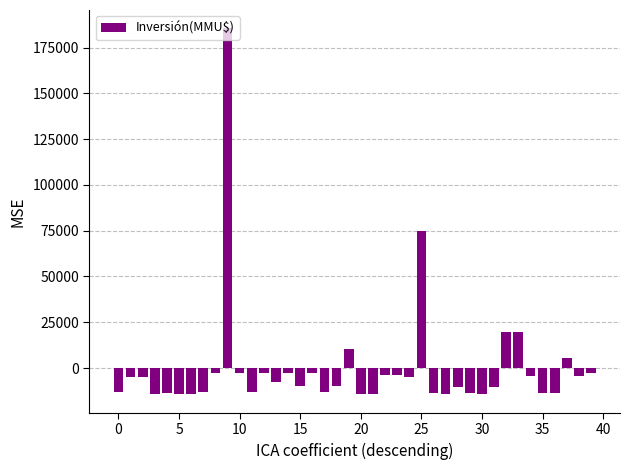

What is the difference between the maximum and minimum values?

200000.0